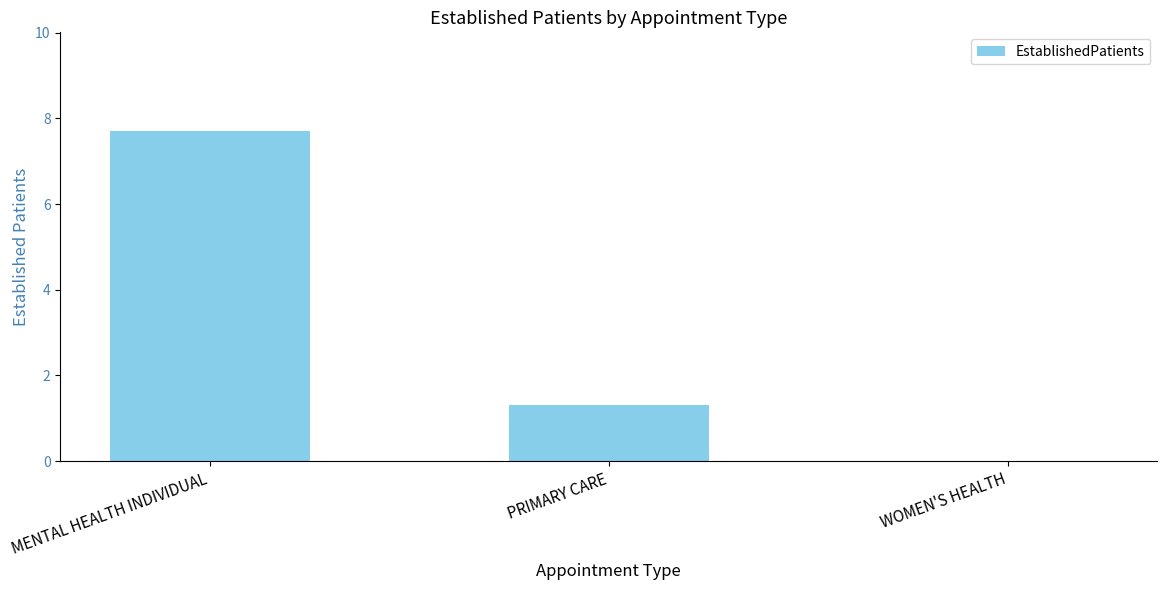

Reading left to right, what are all the values shown in this chart?

7.7	1.3	0.0